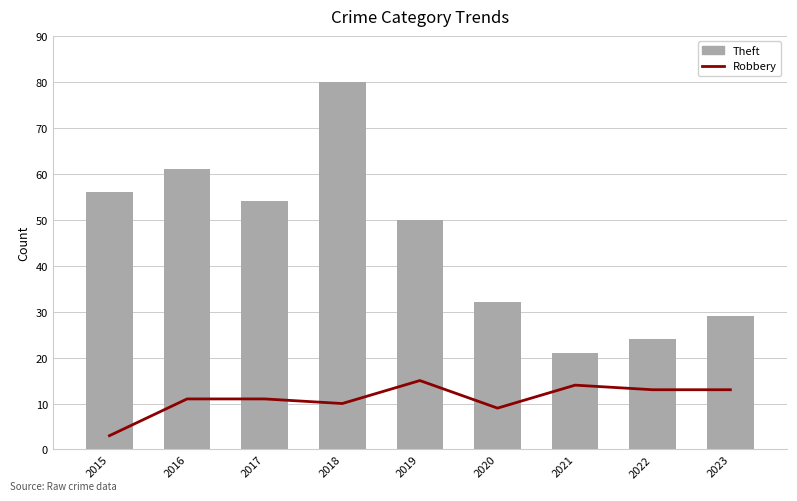

True or false: Theft has a value of 21 at 2021.

True